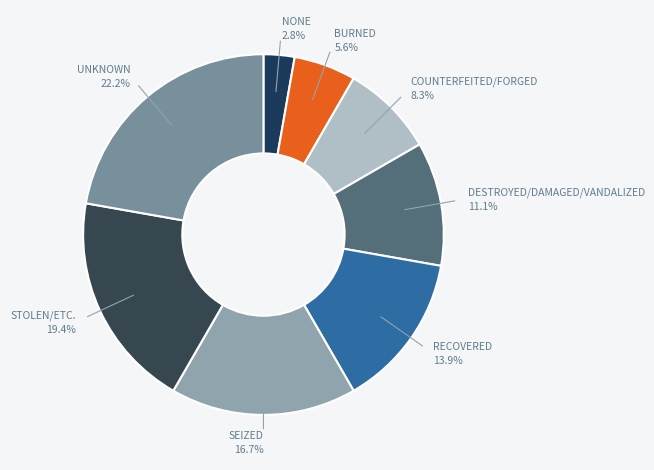

Count the number of slices in the pie.

8